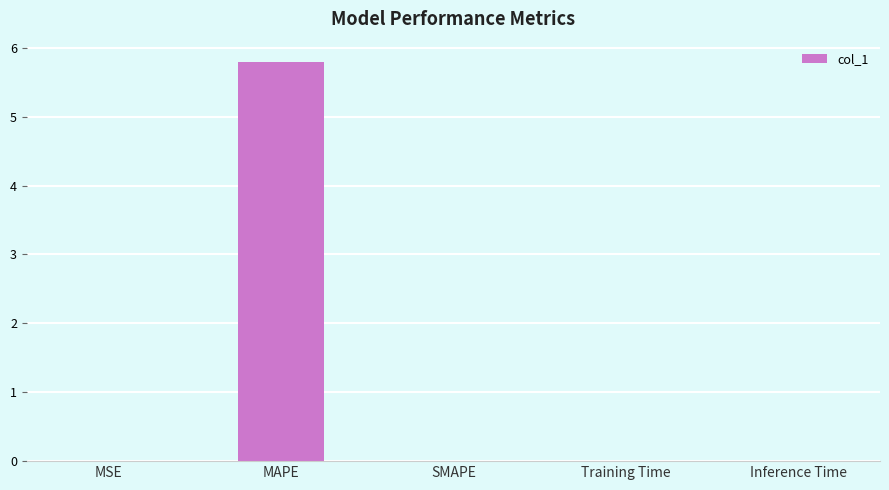

The value at SMAPE is 0.0. True or false?

True